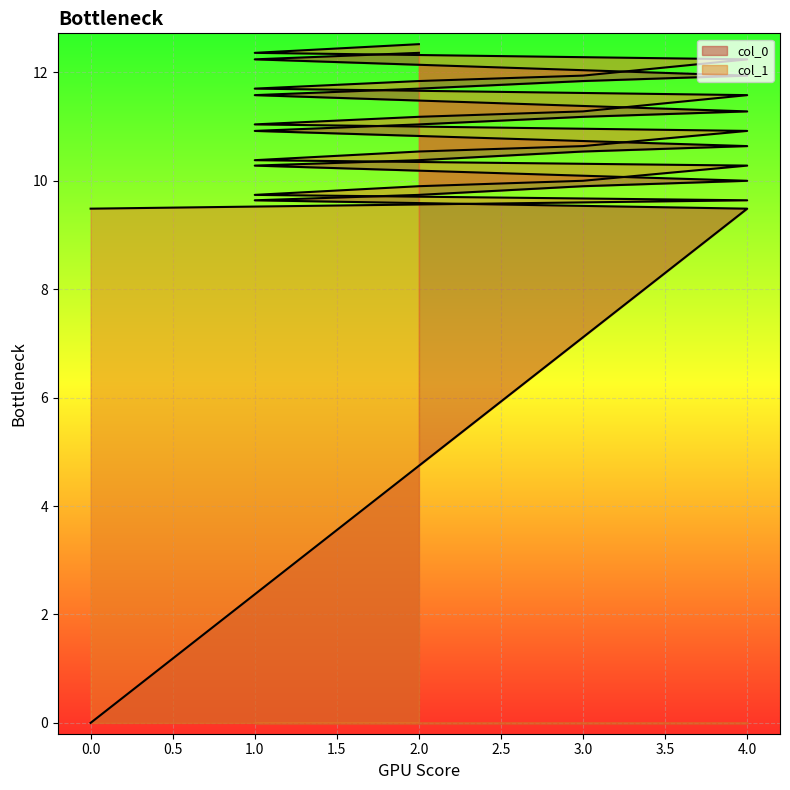

Reading left to right, what are all the values shown in this chart?

col_0: 0.0	9.5	9.6	9.7	9.9	10.0	10.3	10.4	10.5	10.6	10.9	11.0	11.2	11.3	11.6	11.7	11.8	11.9	12.2	12.4
col_1: 9.5	9.6	9.7	9.9	10.0	10.3	10.4	10.5	10.6	10.9	11.0	11.2	11.3	11.6	11.7	11.8	11.9	12.2	12.4	12.5